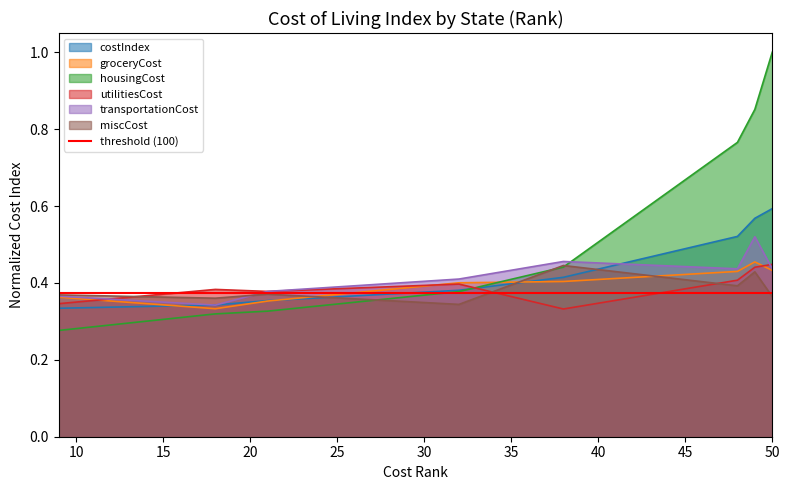

True or false: housingCost and groceryCost intersect in this chart.

True